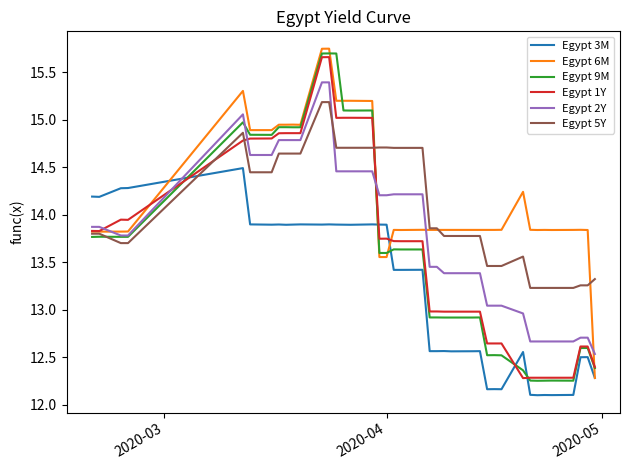

After their last crossing, which series has the higher values: Egypt 3M or Egypt 9M?

Egypt 9M